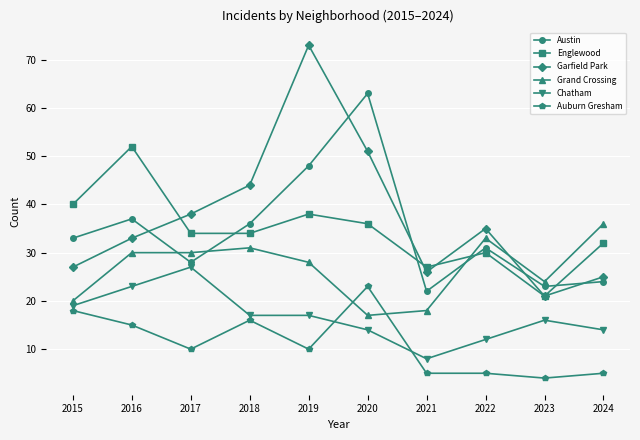

How many interior local peaks does the Englewood series have?

3